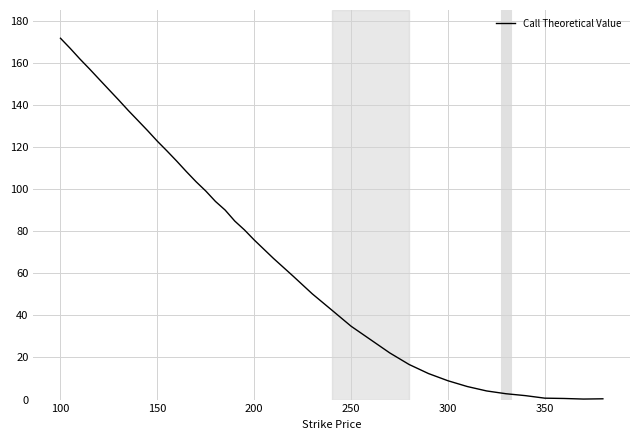

What is the smallest value displayed?

0.2